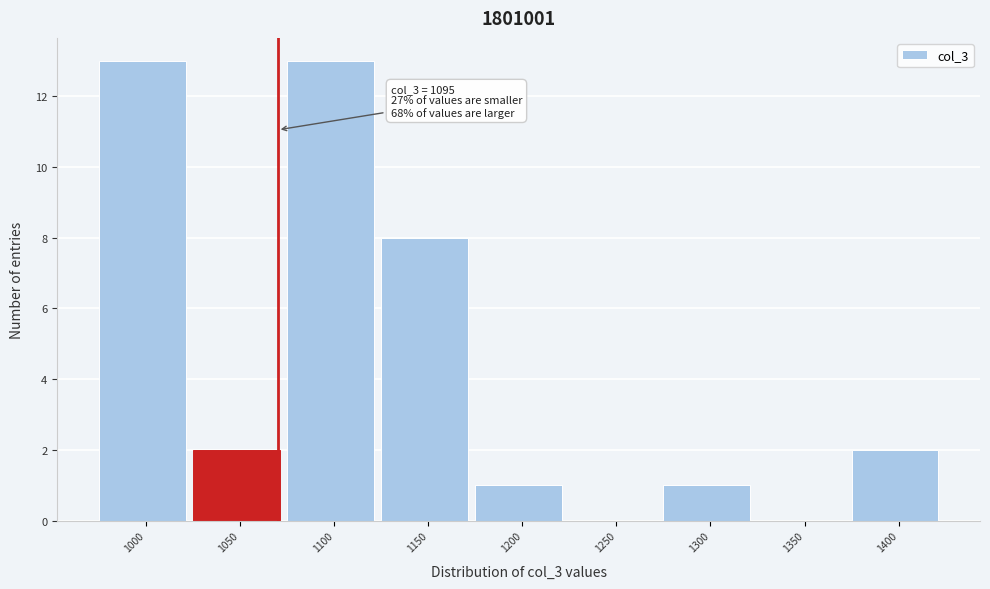

Reading right to left, extract all data points from this chart.

1400=2	1350=0	1300=1	1250=0	1200=1	1150=8	1100=13	1050=2	1000=13